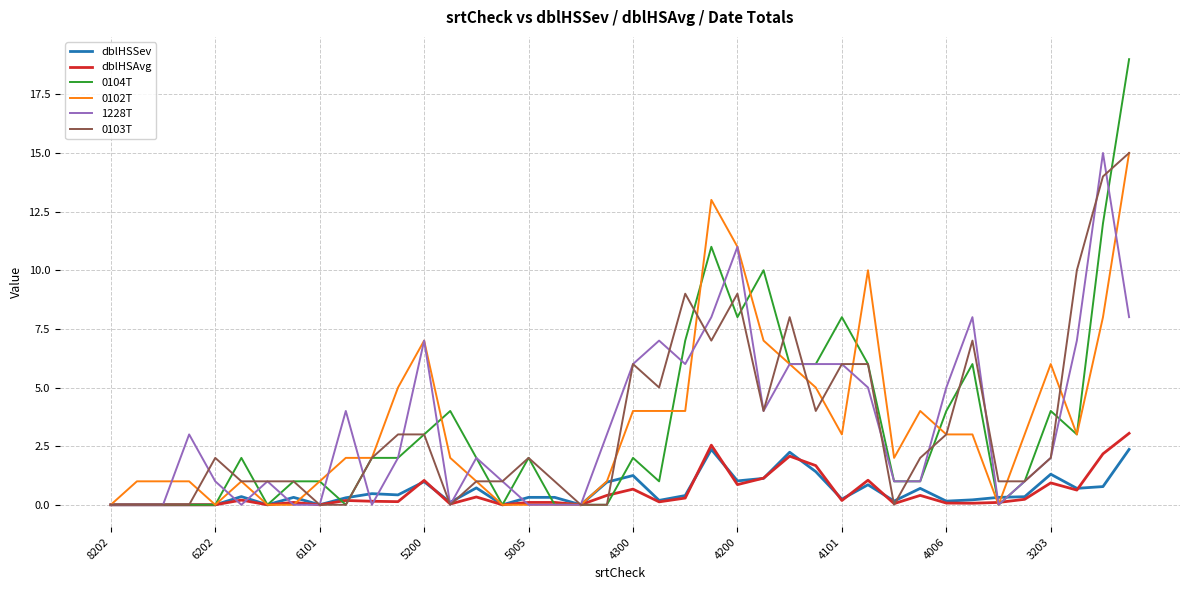

Which series has the widest spread of values?

0104T